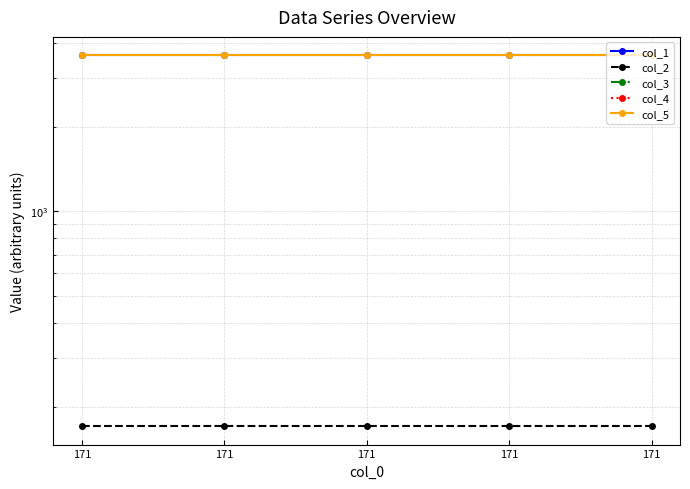

Does the chart display data point markers on the line(s)?

Yes